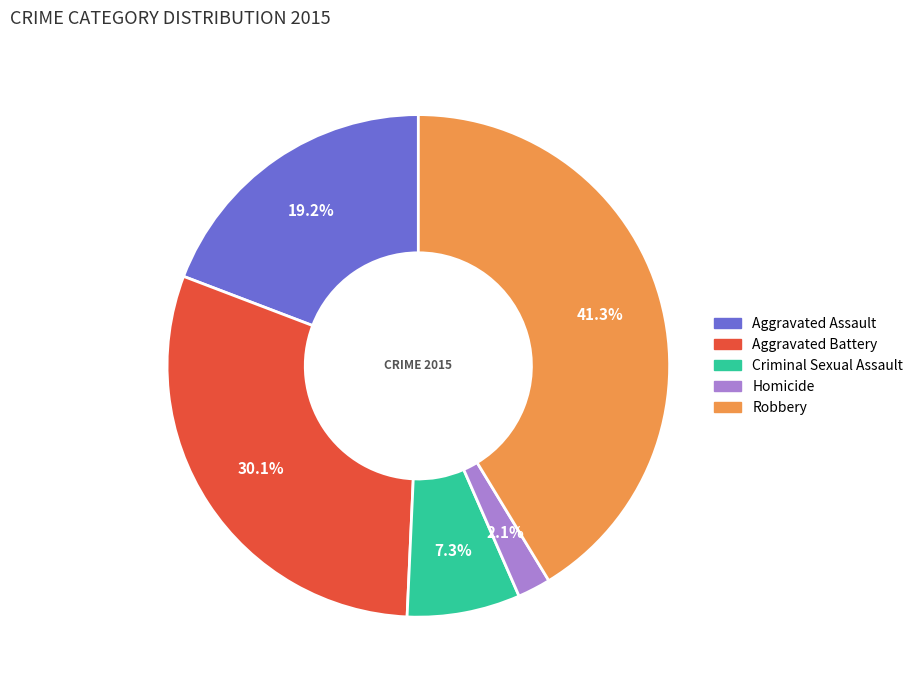

The Aggravated Battery slice represents 19% of the pie. True or false?

False